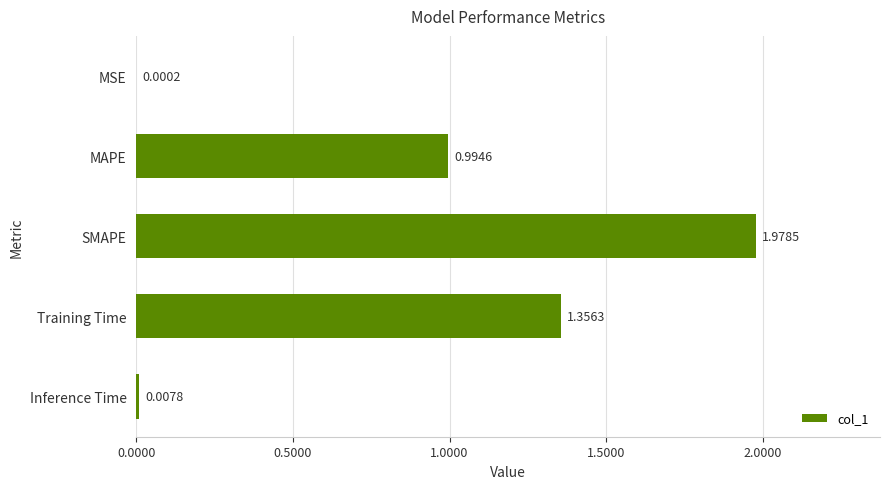

Which category has the highest value across all series?

SMAPE